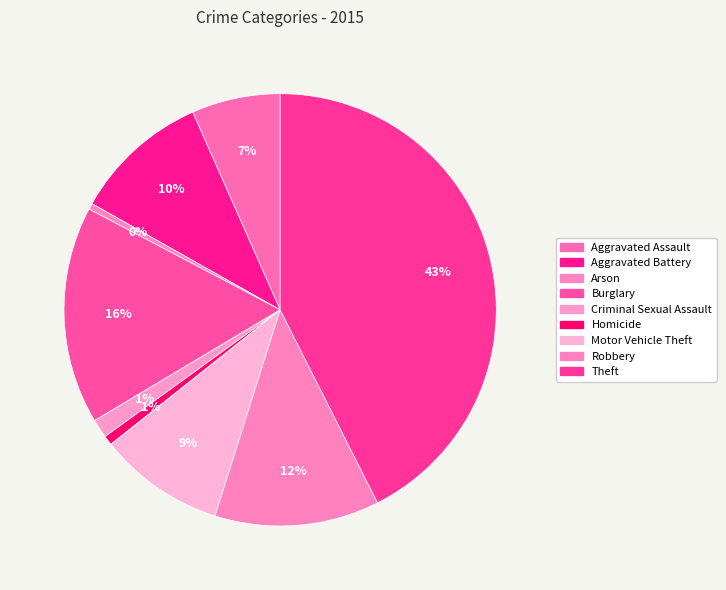

How many segments does this pie chart have?

9